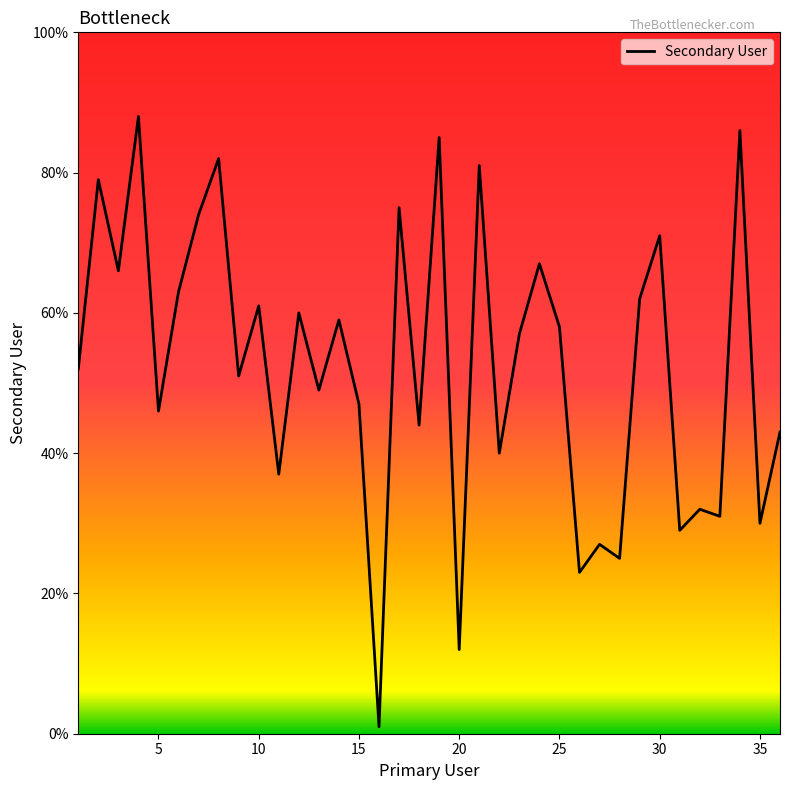

How many series are shown in this chart?

1